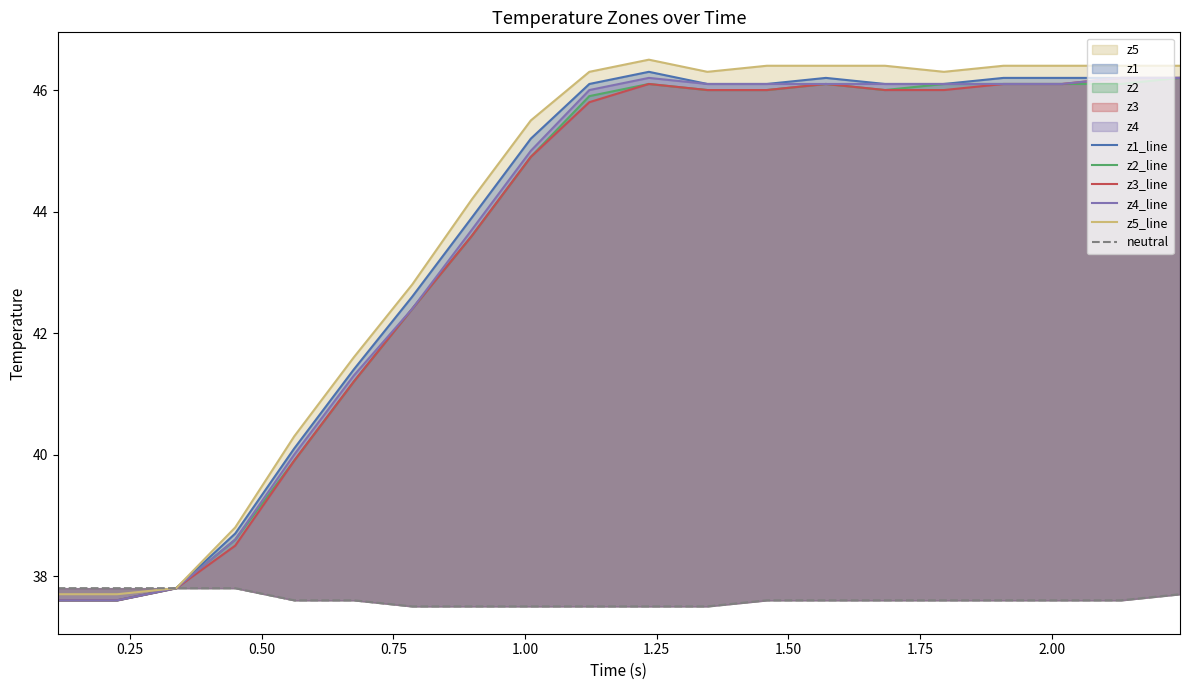

Which series has the largest total across all categories?

z5_line